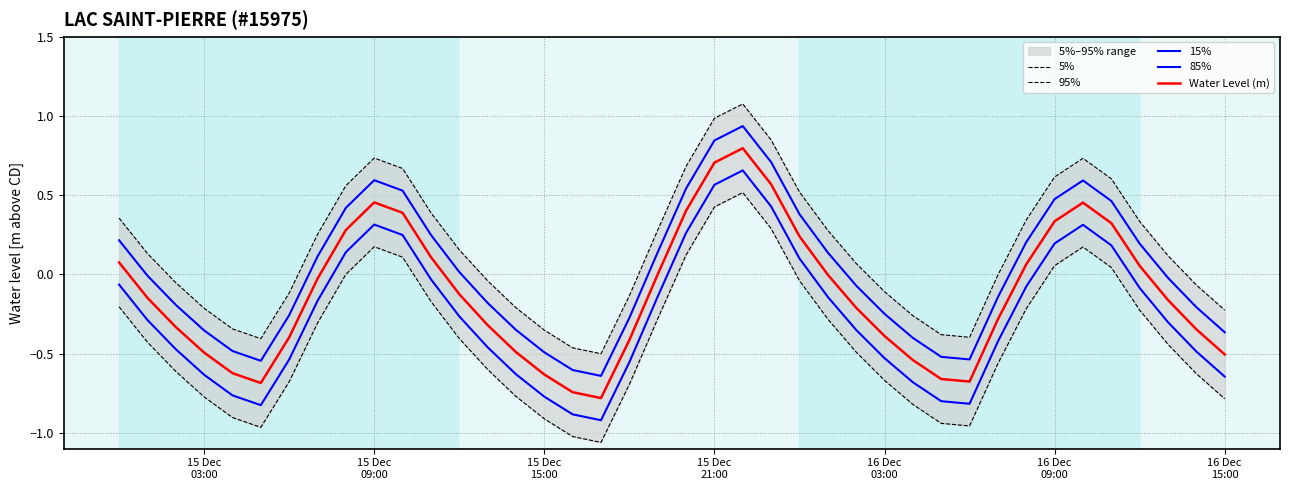

At how many categories does at least one series exceed 0?

22